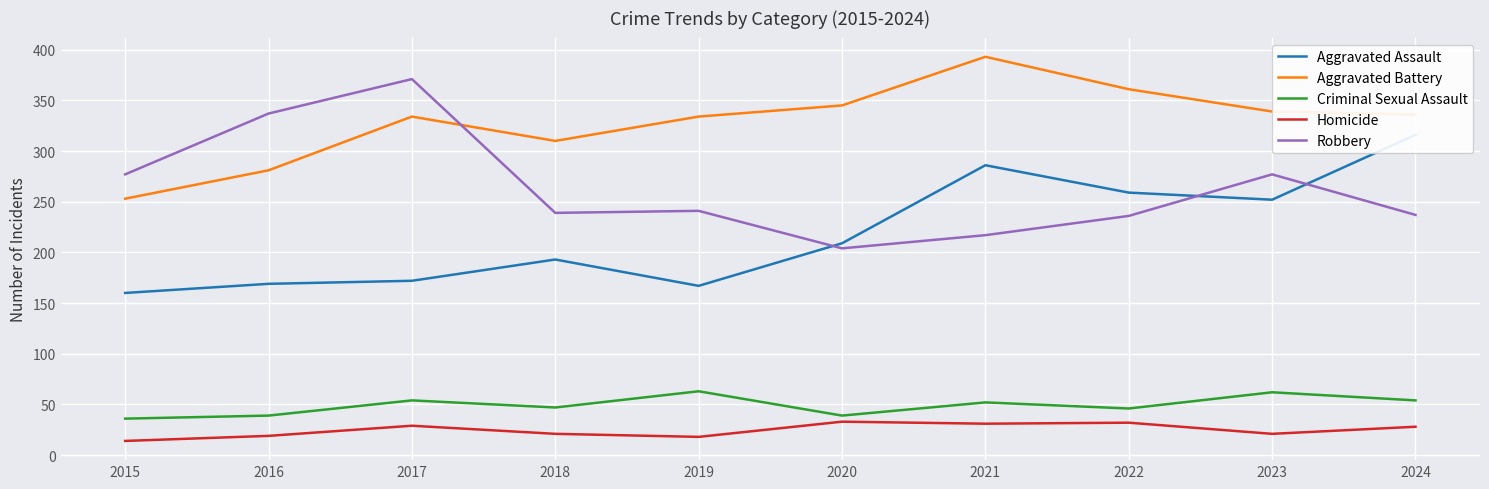

Reading left to right, what are all the values shown in this chart?

Aggravated Assault: 160	169	172	193	167	209	286	259	252	316
Aggravated Battery: 253	281	334	310	334	345	393	361	339	336
Criminal Sexual Assault: 36	39	54	47	63	39	52	46	62	54
Homicide: 14	19	29	21	18	33	31	32	21	28
Robbery: 277	337	371	239	241	204	217	236	277	237